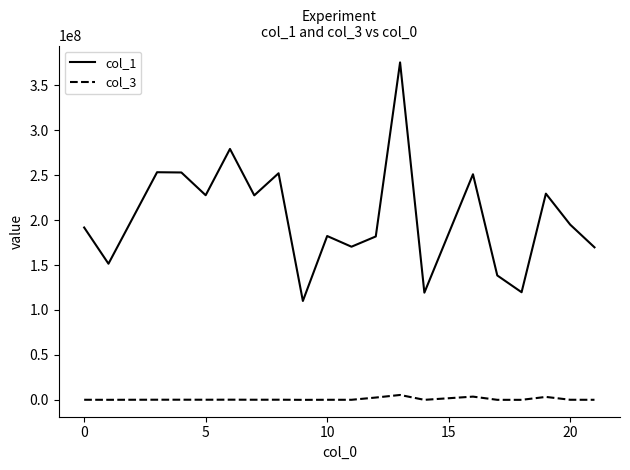

List the series in order of their peak value, highest first.

col_1, col_3